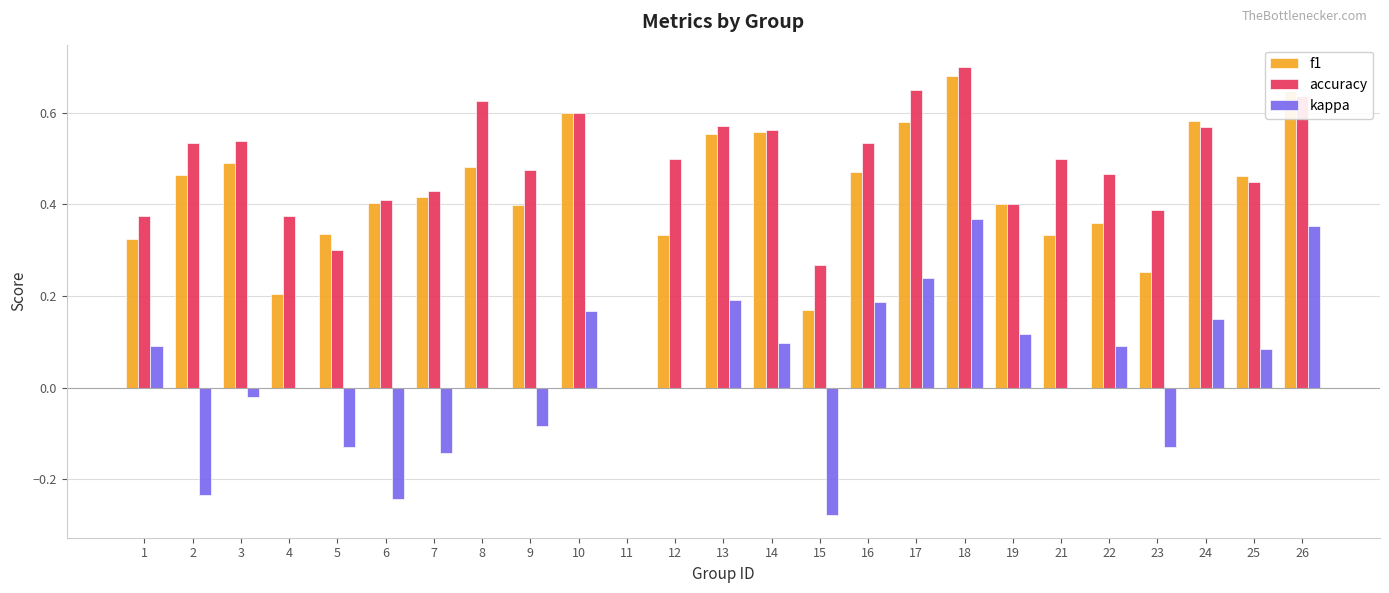

Count the number of data series in this chart.

3